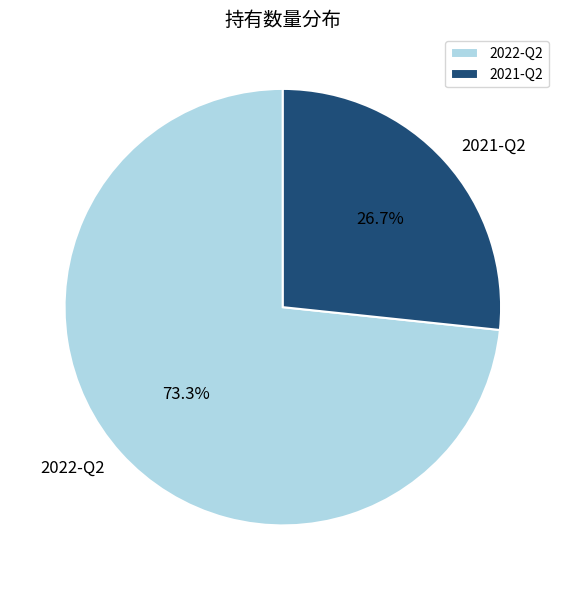

To the nearest percent, what is the combined percentage of 2021-Q2 and 2022-Q2?

100%